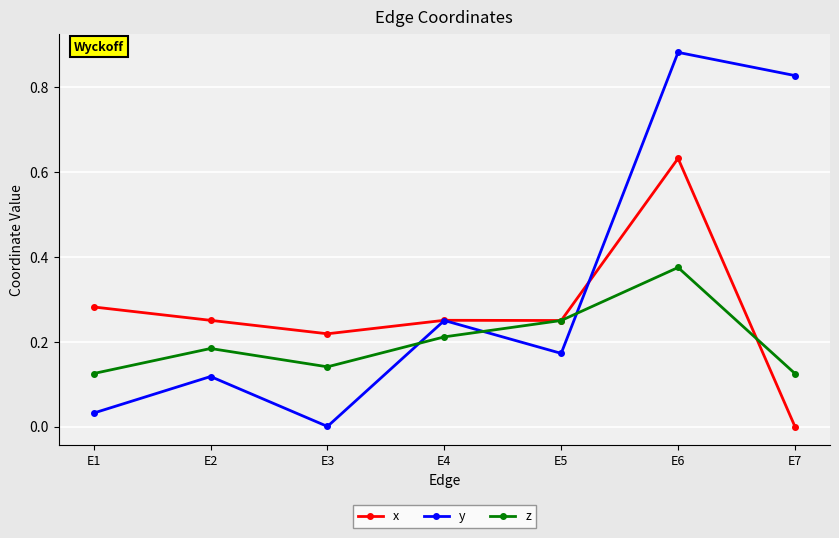

How many interior local valleys does the y series have?

2